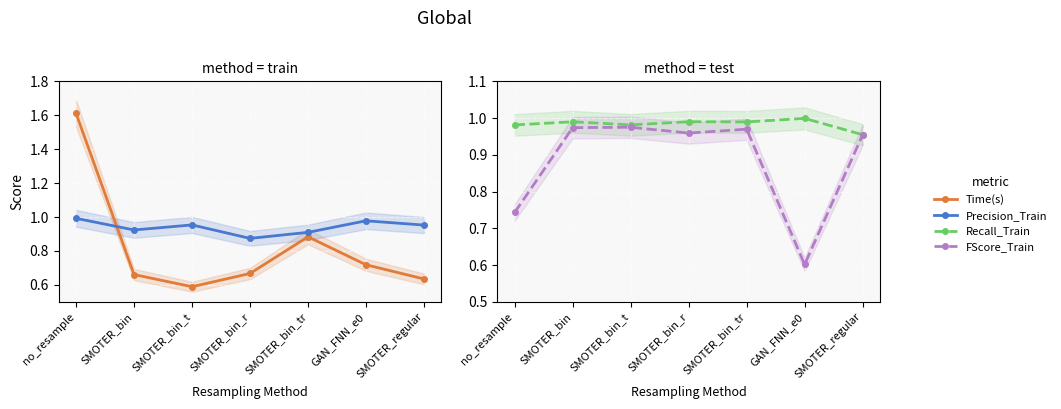

What is the maximum value for Recall_Train?

1.0